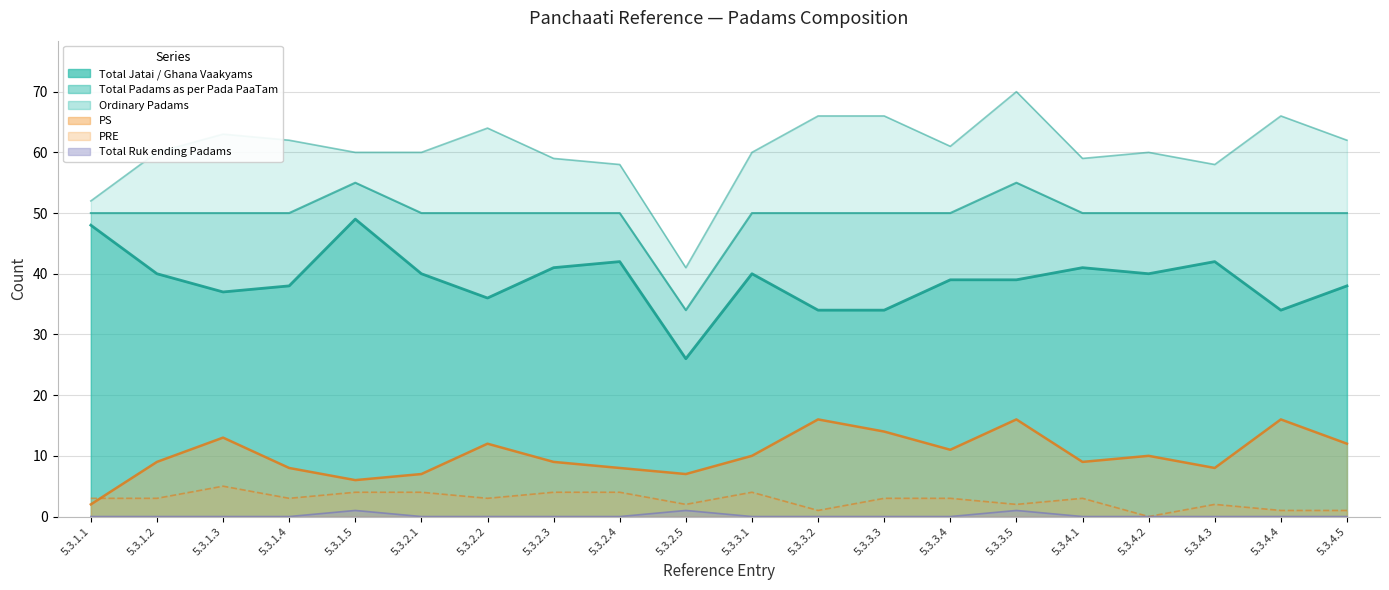

Does the chart display data point markers on the line(s)?

No